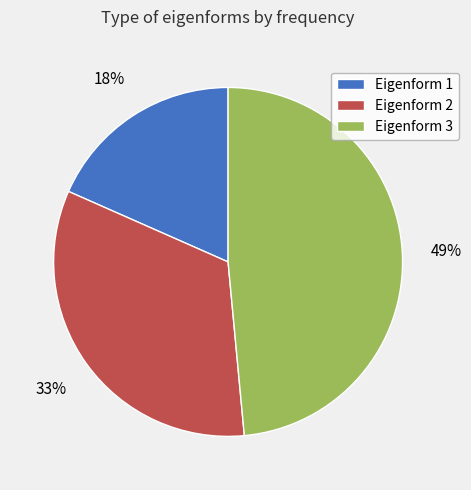

What is the largest slice in the pie chart?

Eigenform 3